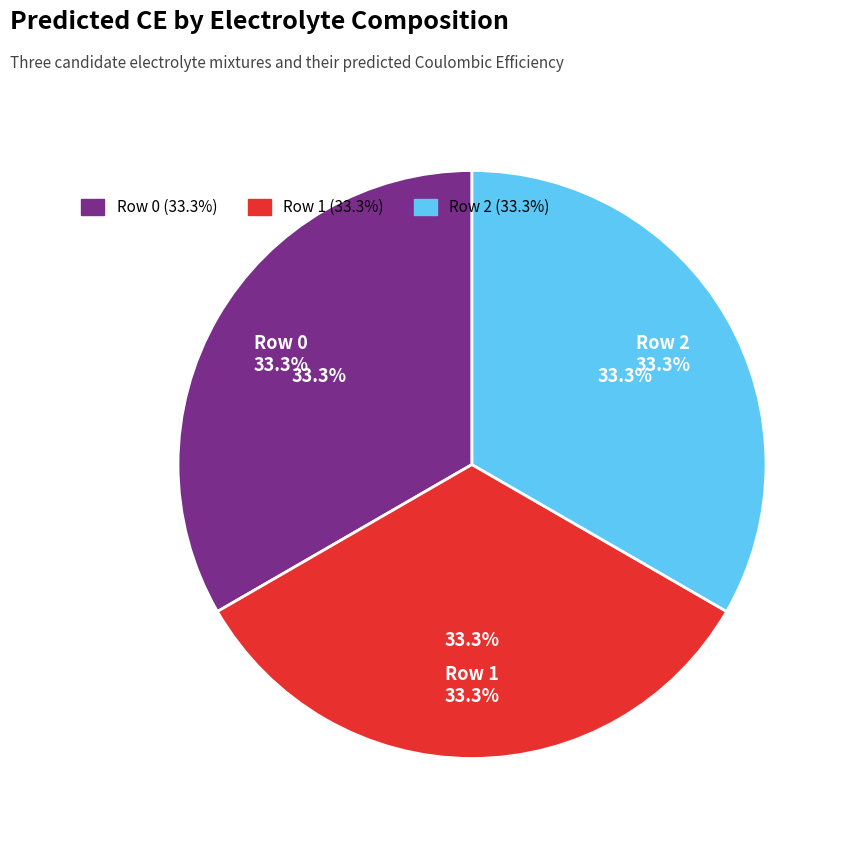

What is the smallest slice in the pie chart?

Row 2